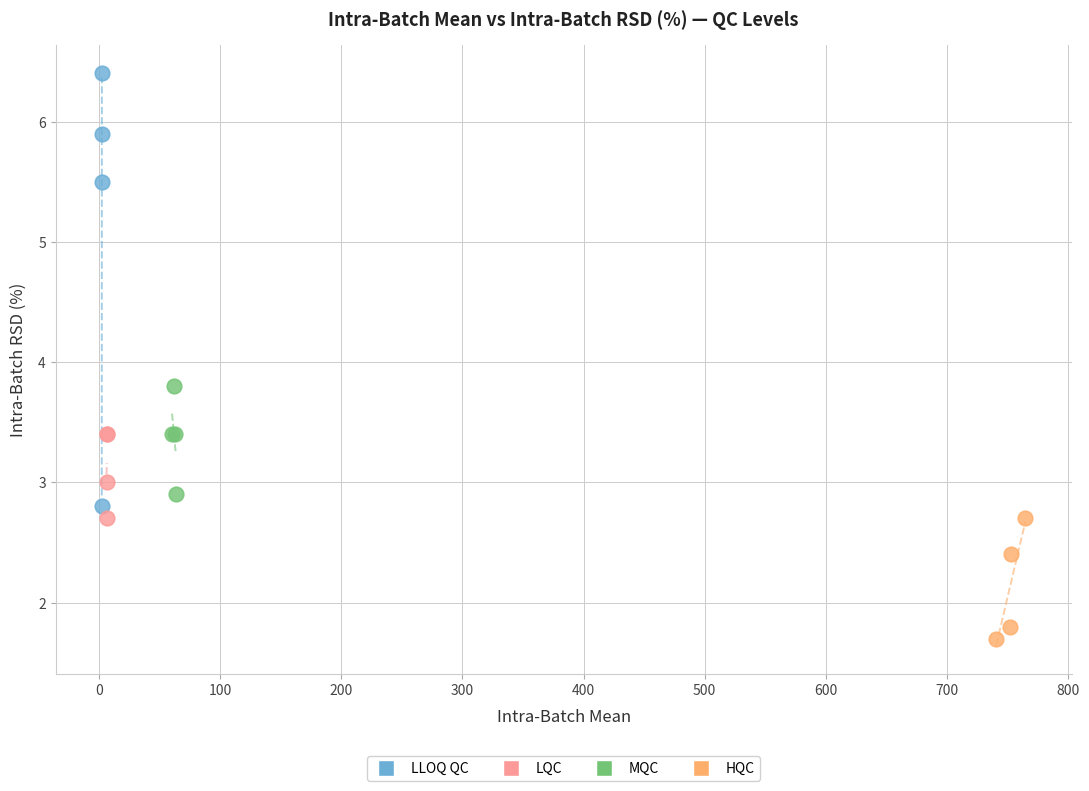

Which series has the widest spread of Y values?

LLOQ QC